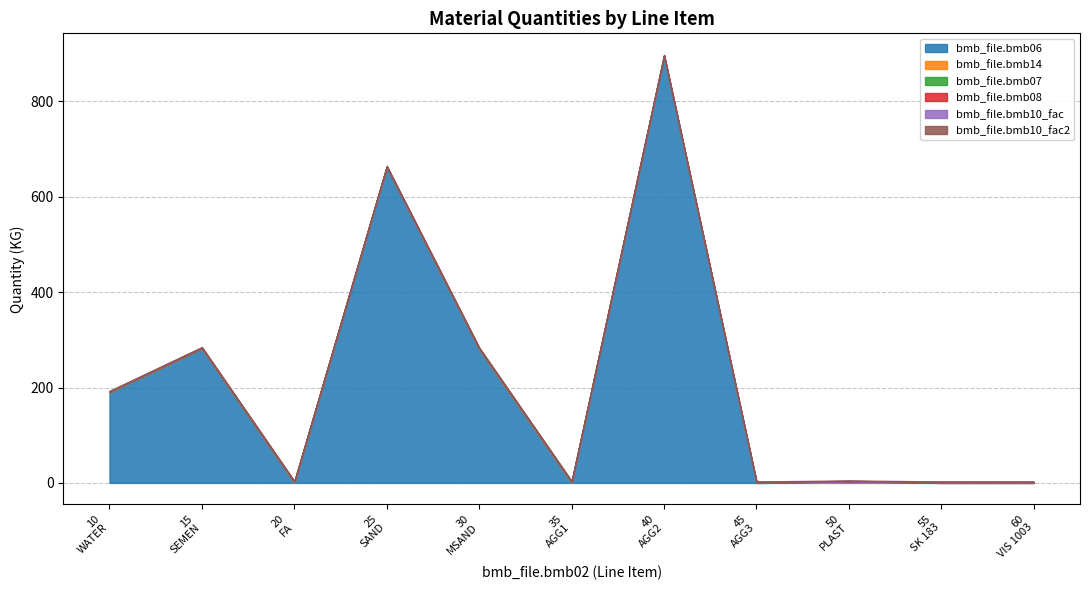

At which category does bmb_file.bmb06 reach its first local valley?

20